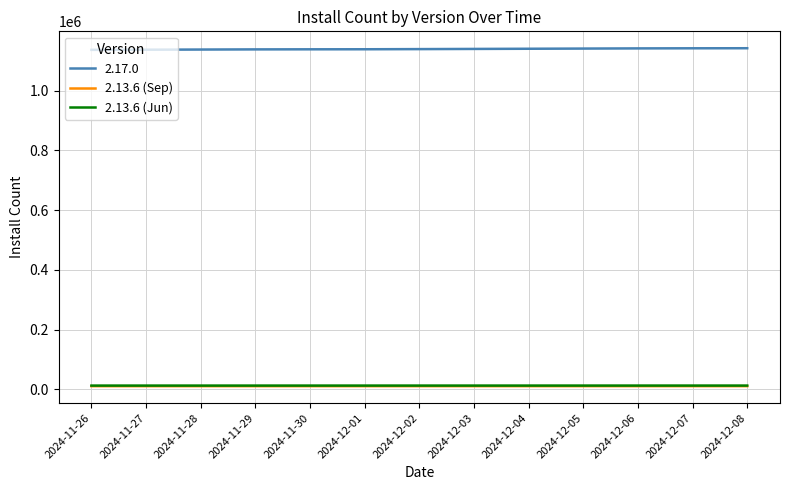

True or false: 2.17.0 and 2.13.6 (Sep) cross at least once.

False